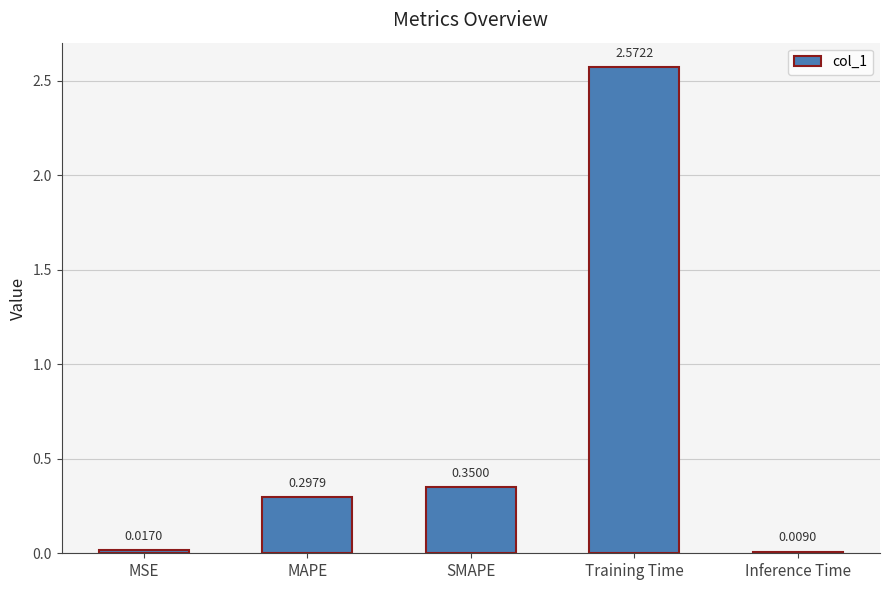

Count the number of data series in this chart.

1